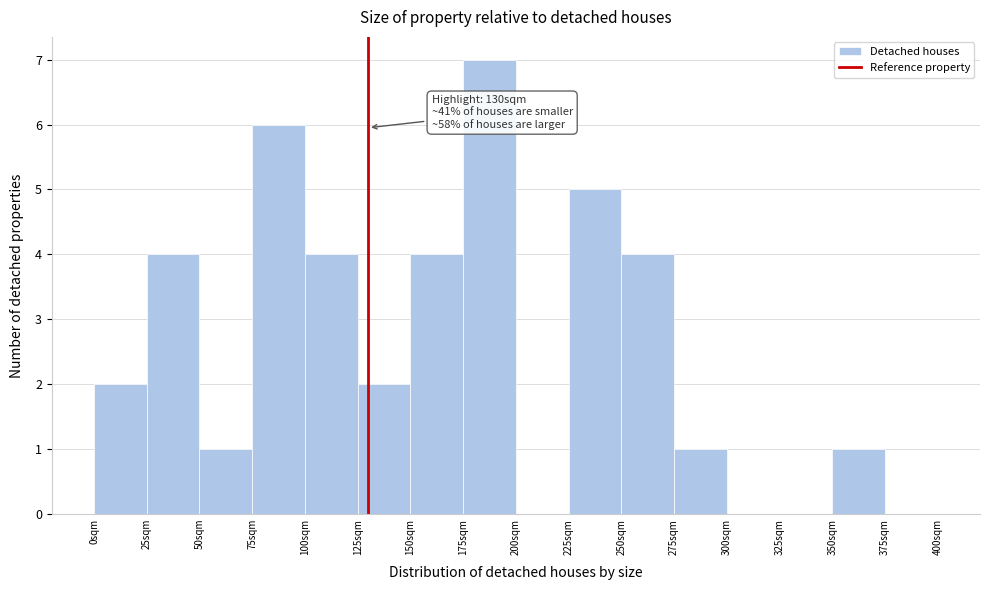

Over which range of the x-axis is the bar tallest?

175 to 200